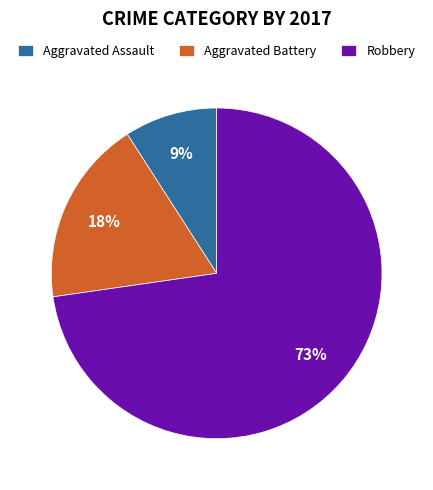

Between Aggravated Assault and Robbery, which is larger?

Robbery